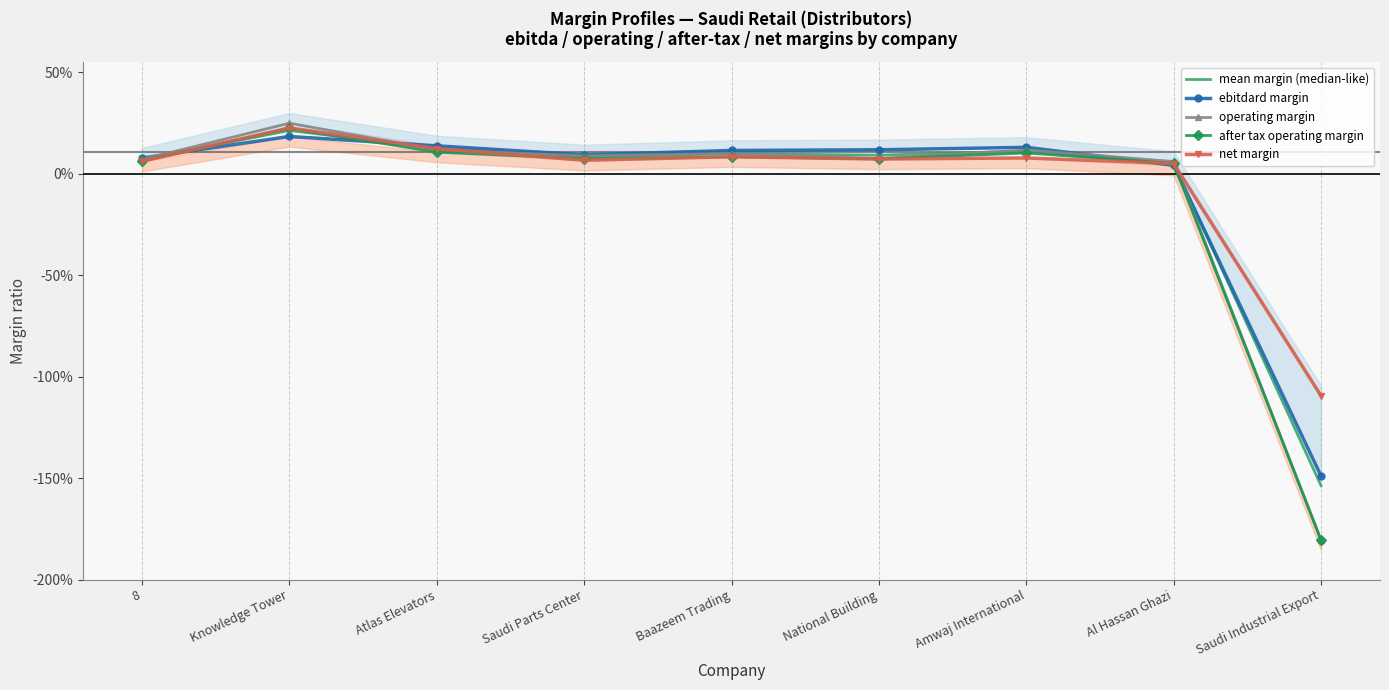

What is the minimum value shown in the chart?

-1.8